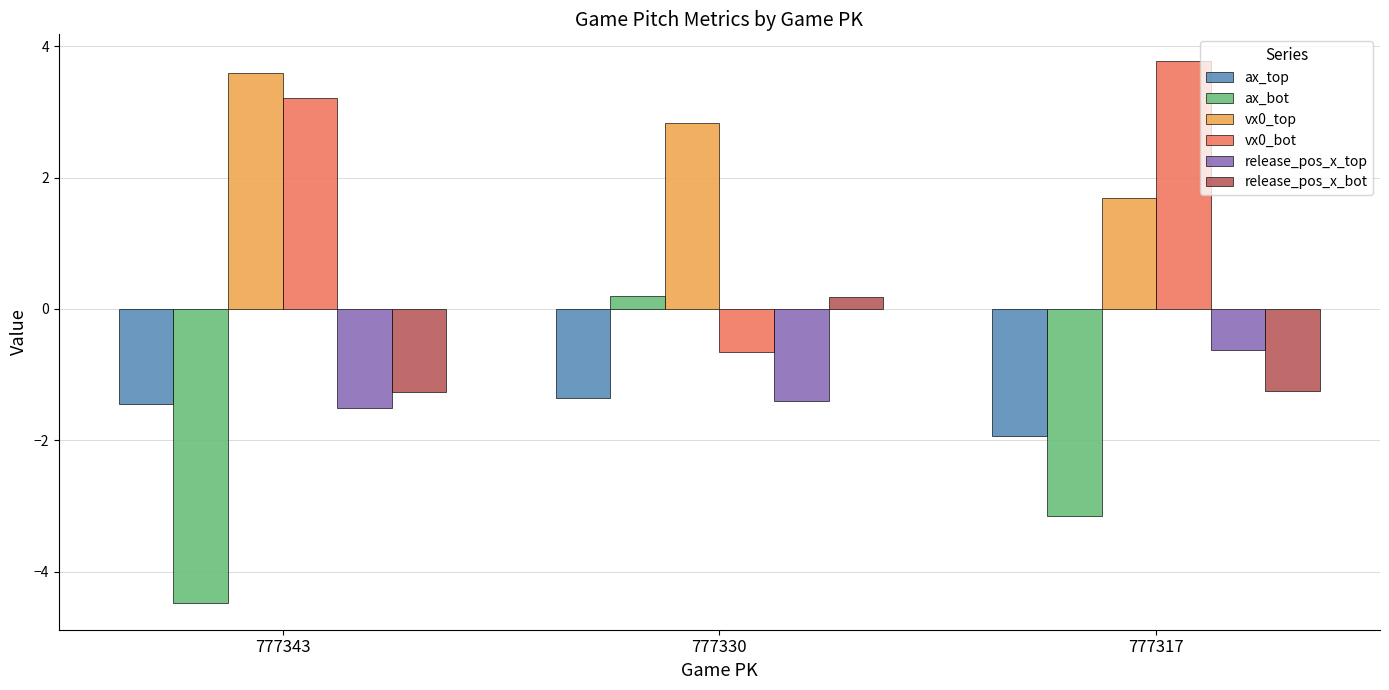

What value does the vx0_top series have at 777317?

1.7